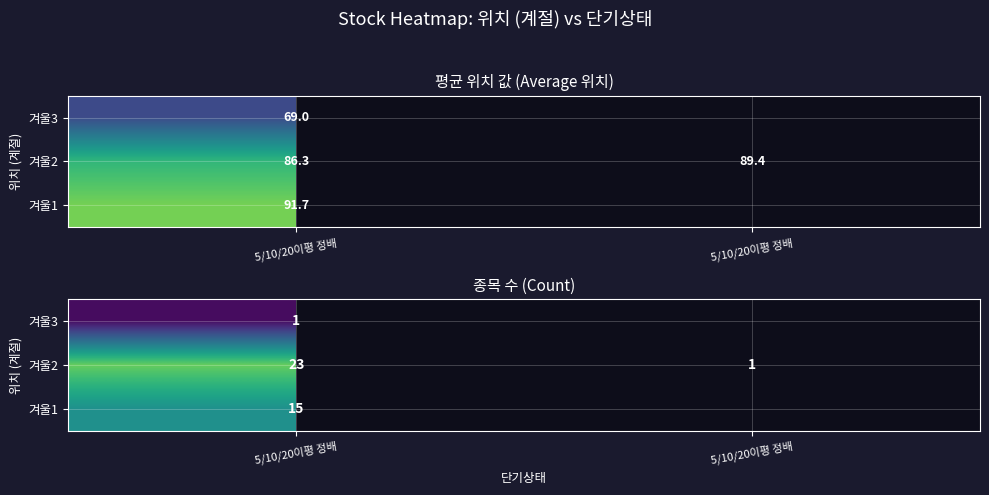

What is the approximate value of 겨울1 at 5/10/20이평 정배?

15.0